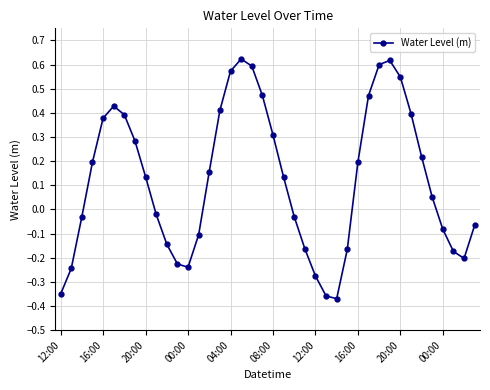

True or false: the data has more than 2 interior local peaks.

True